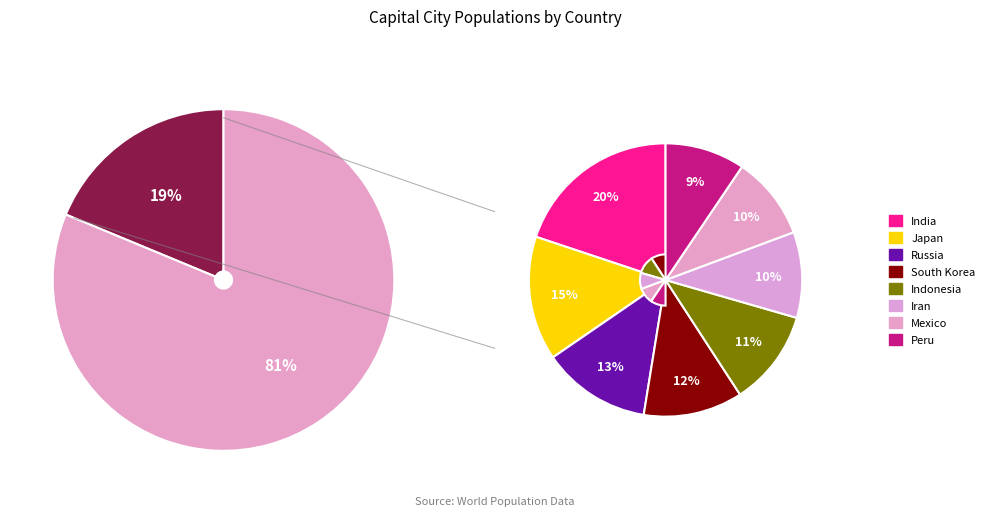

Combined, what portion of the pie is South Korea and Indonesia?

18.8%